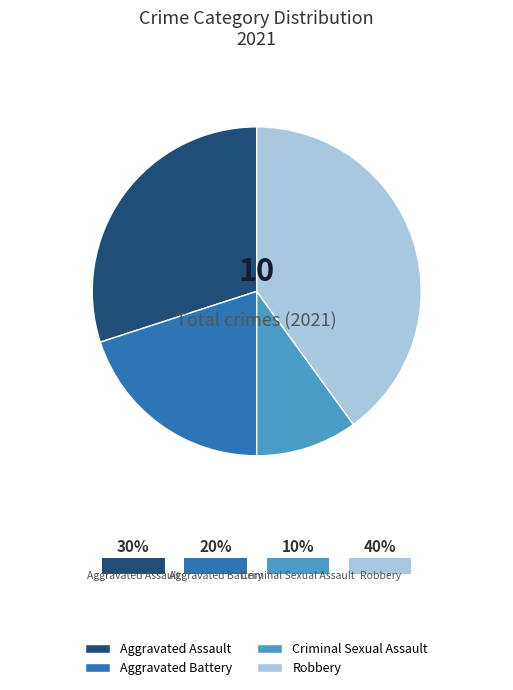

The Robbery slice represents 40% of the pie. True or false?

True